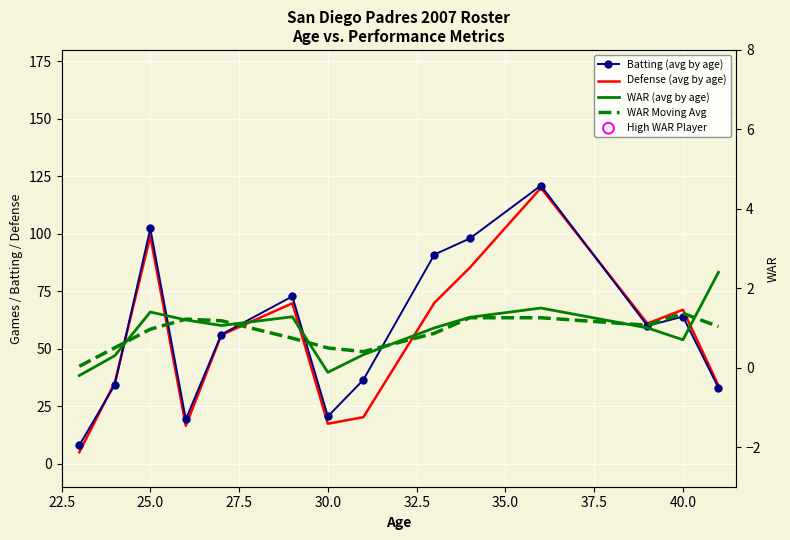

Which series has the widest spread of Y values?

Defense (avg by age)